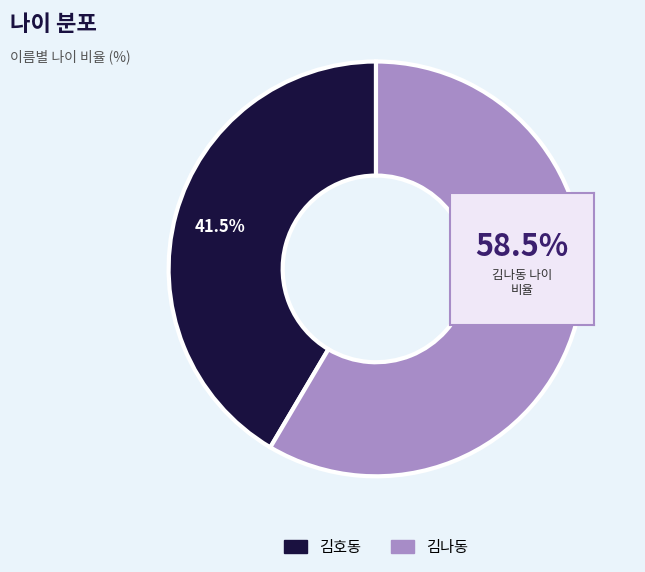

Which category has the biggest portion of the pie?

김나동